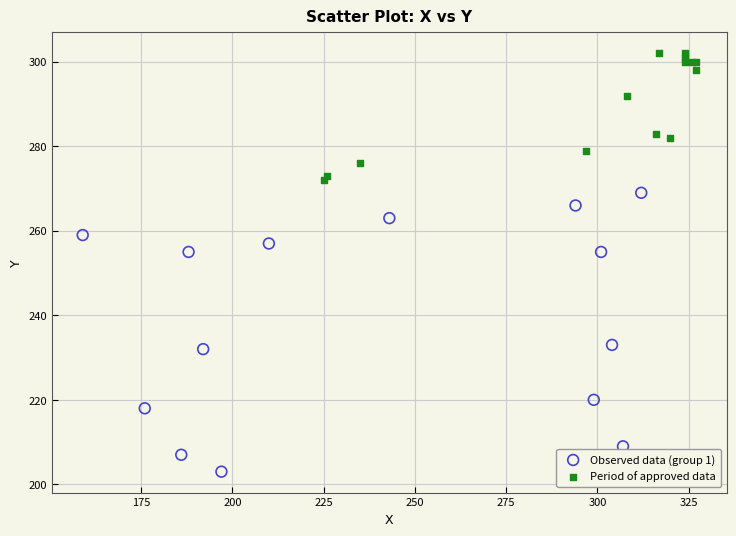

Which series contains the lowest Y value?

Observed data (group 1)